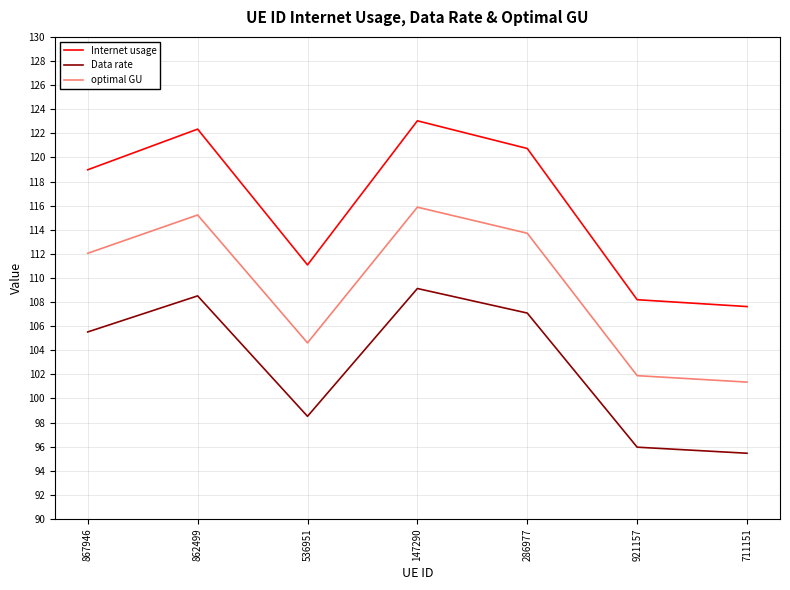

List the labels in order of Internet usage value, smallest first.

711151, 921157, 536951, 867946, 286977, 862499, 147290